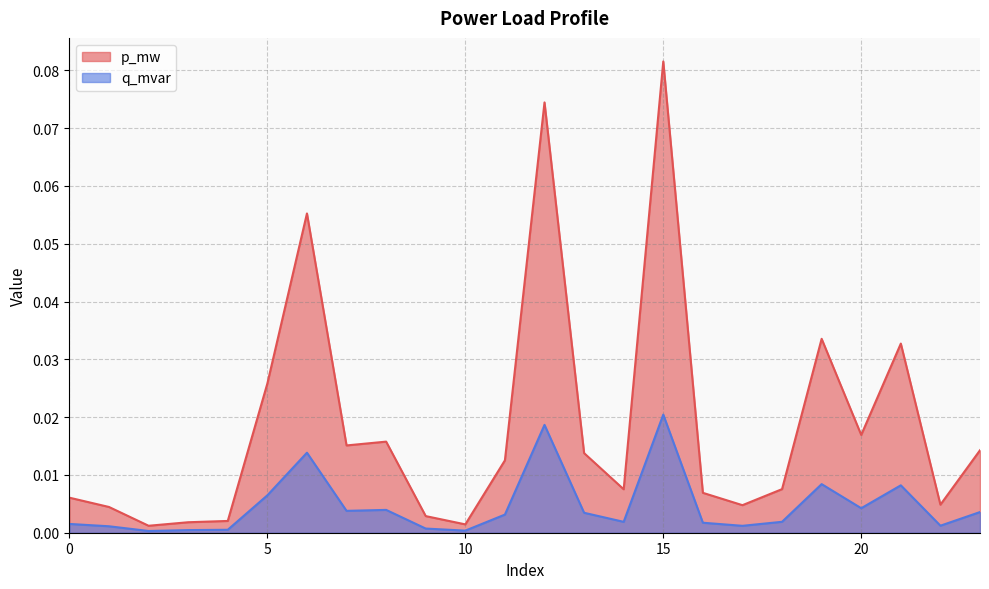

Is it true that q_mvar equals 0.0 at 8?

True